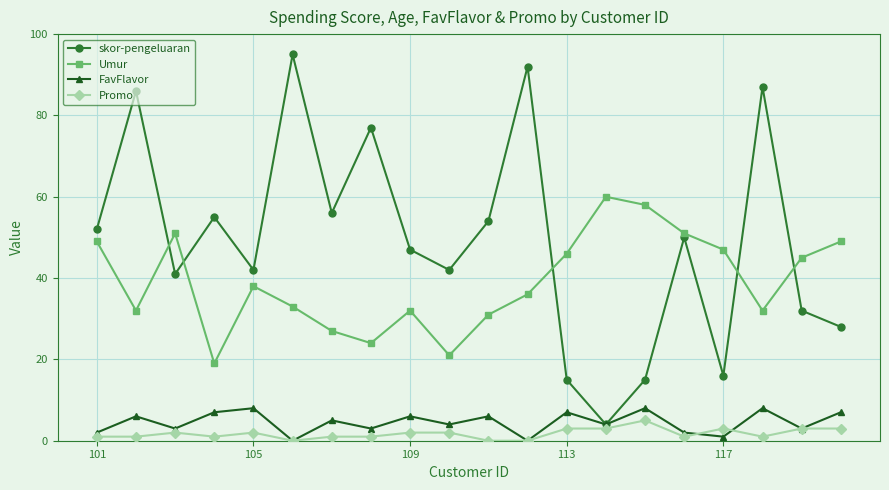

In skor-pengeluaran, how many points are higher than both neighbors (excluding endpoints)?

7